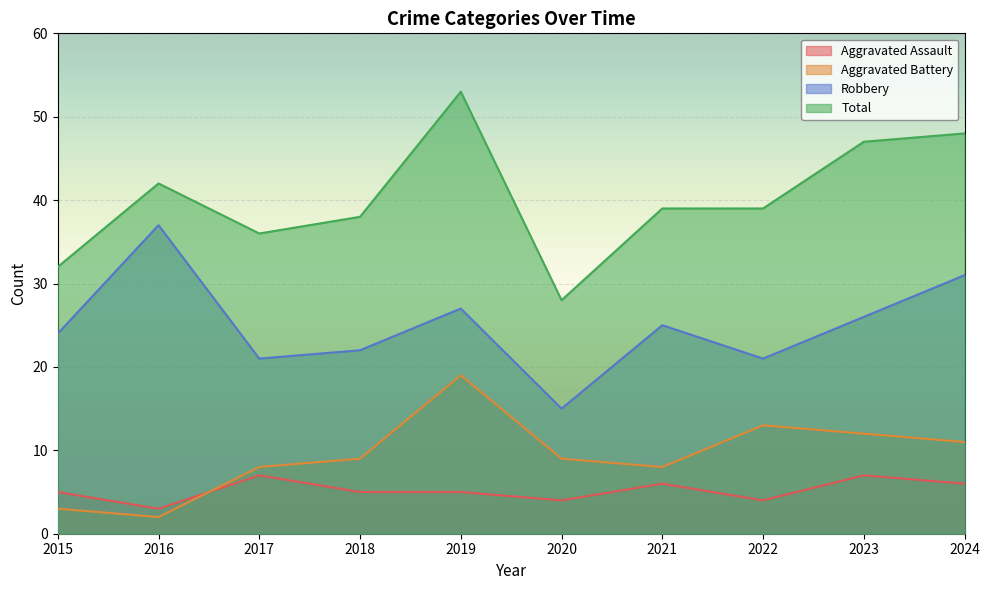

Rank the series at 2015 from highest to lowest value.

Total, Robbery, Aggravated Assault, Aggravated Battery